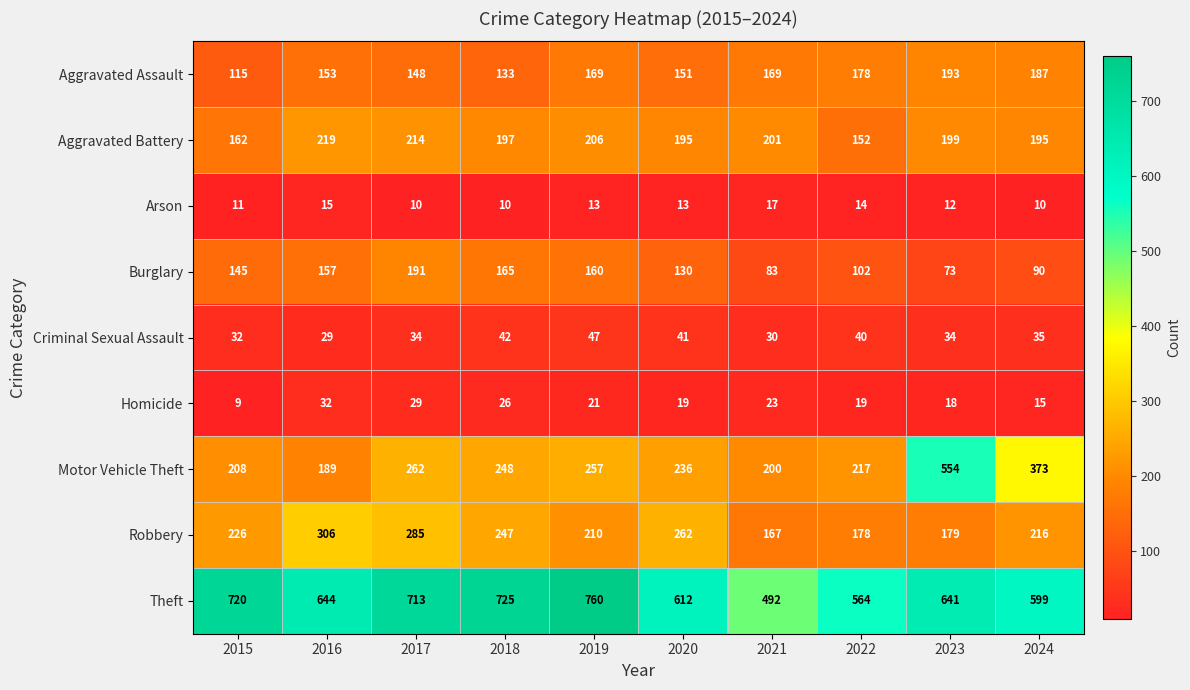

Is it true that Theft equals 492 at 2021?

True